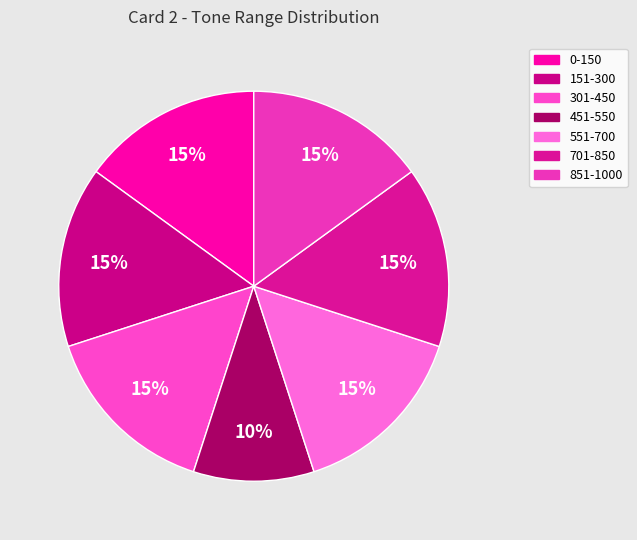

Combined, do 151-300 and 301-450 account for over 50%?

No